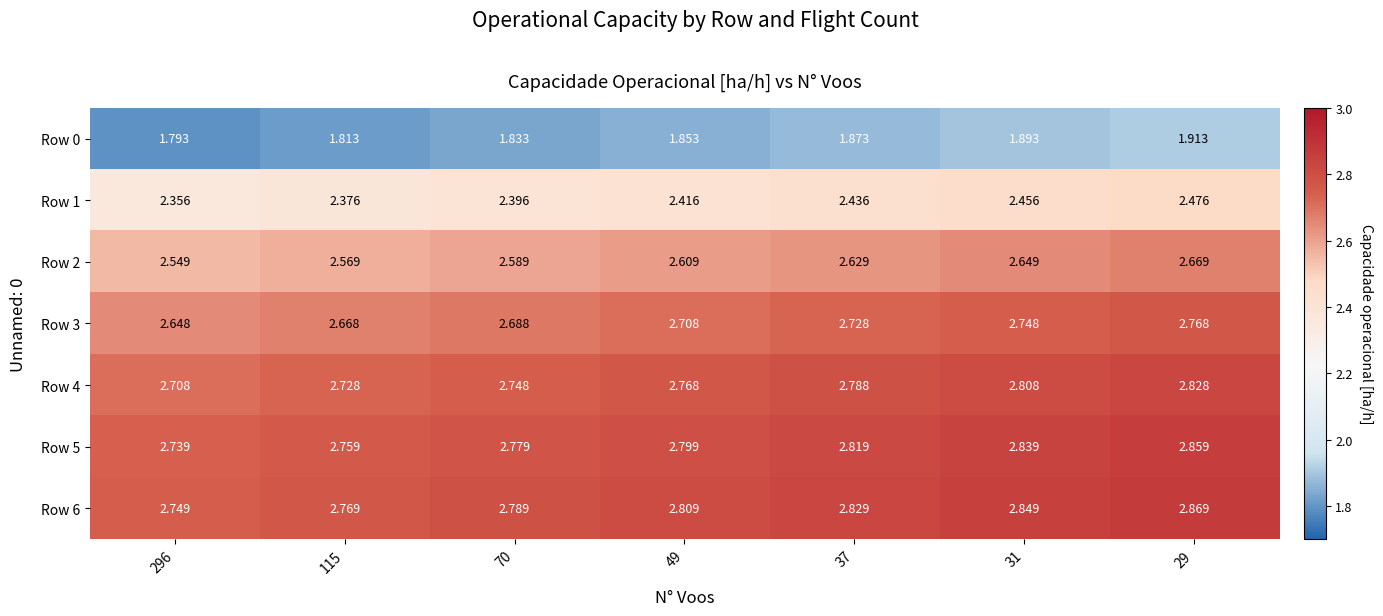

At which category does the chart reach its peak across all series?

29